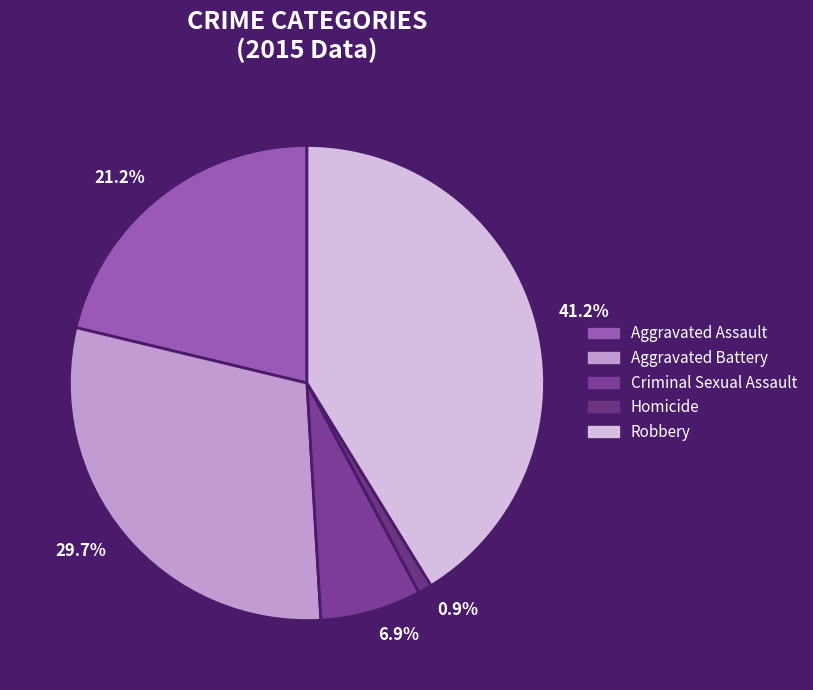

What is the largest slice in the pie chart?

Robbery